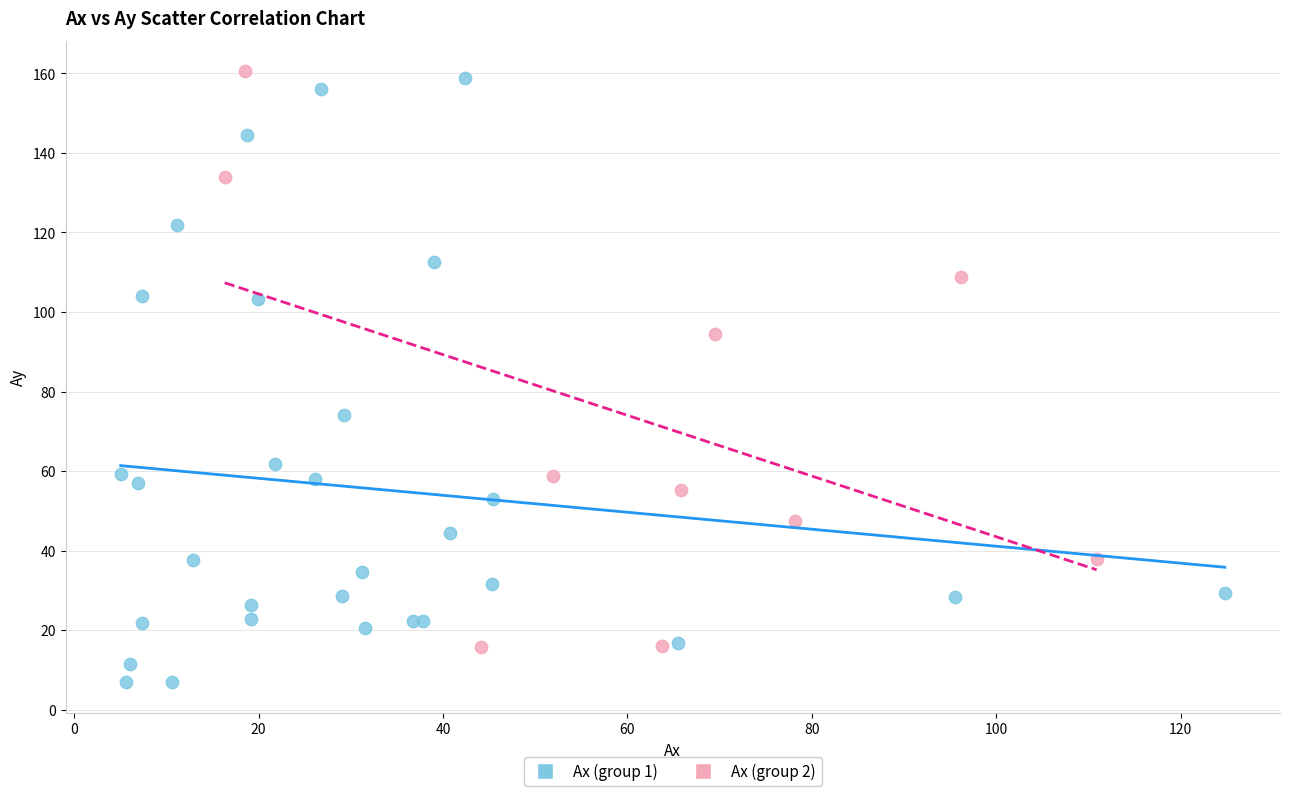

Which series has the widest spread of Y values?

Ax (group 1)